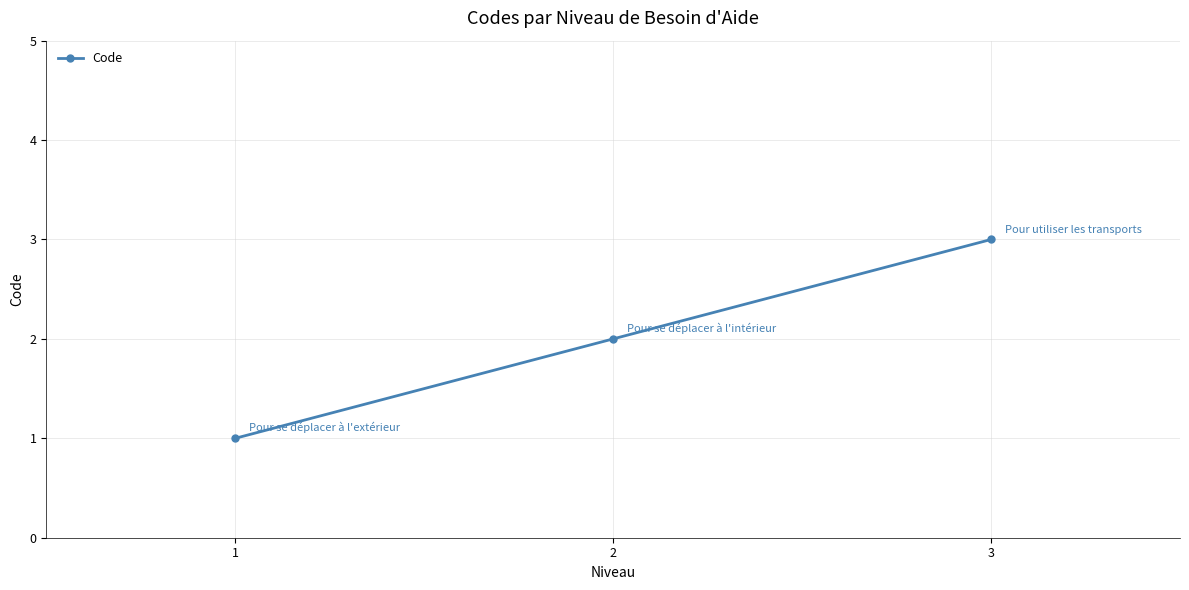

Count the values in the range 1 to 3.

3